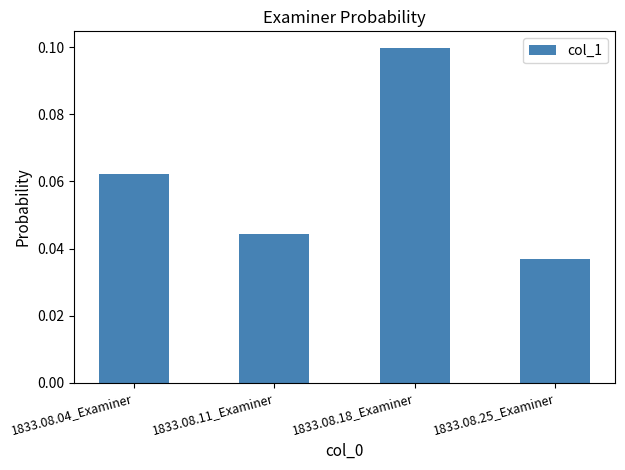

What is the change in value from 1833.08.11_Examiner to 1833.08.18_Examiner?

+0.1